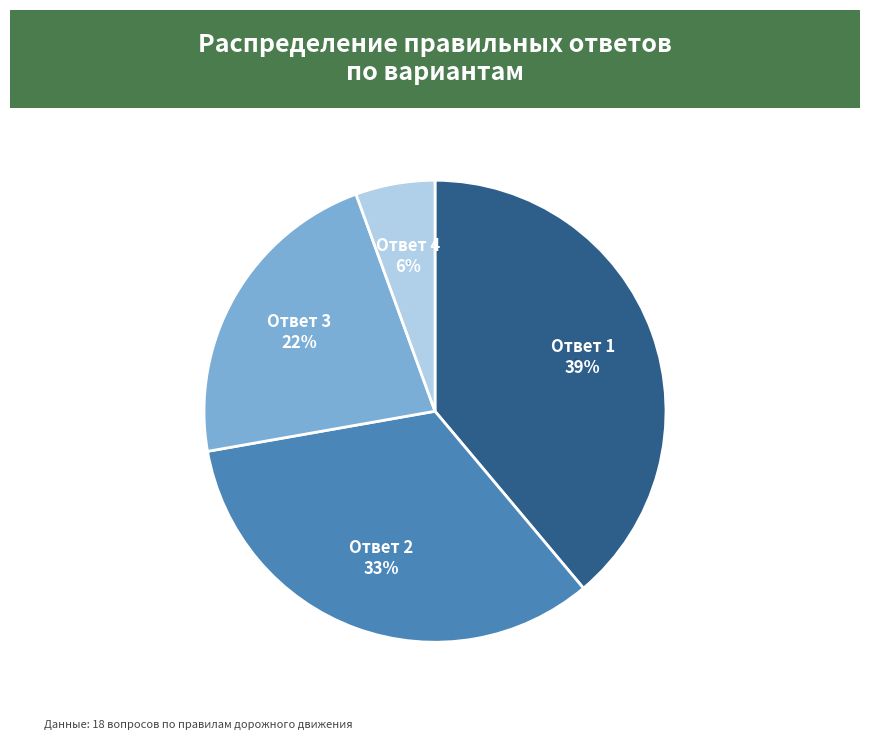

Is the sum of Ответ 3 and Ответ 2 greater than half?

Yes